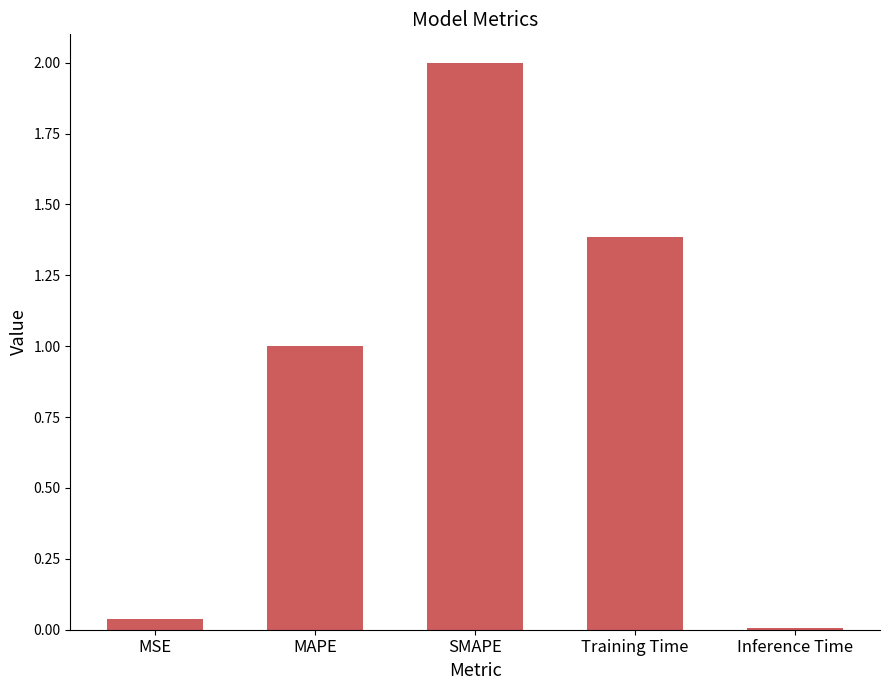

Rank the categories by value from lowest to highest.

Inference Time, MSE, MAPE, Training Time, SMAPE